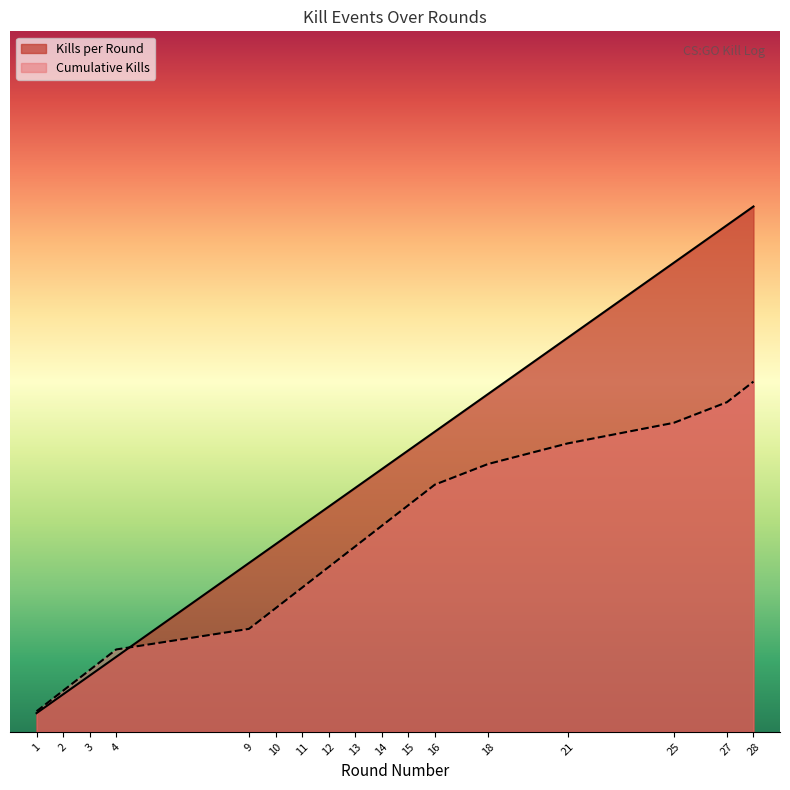

What is the average value of the Kills per Round series?

7.2